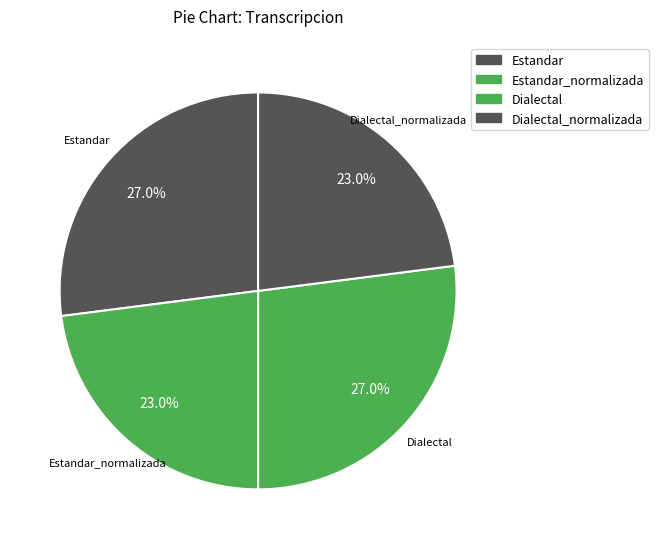

What is the smallest slice in the pie chart?

Estandar_normalizada